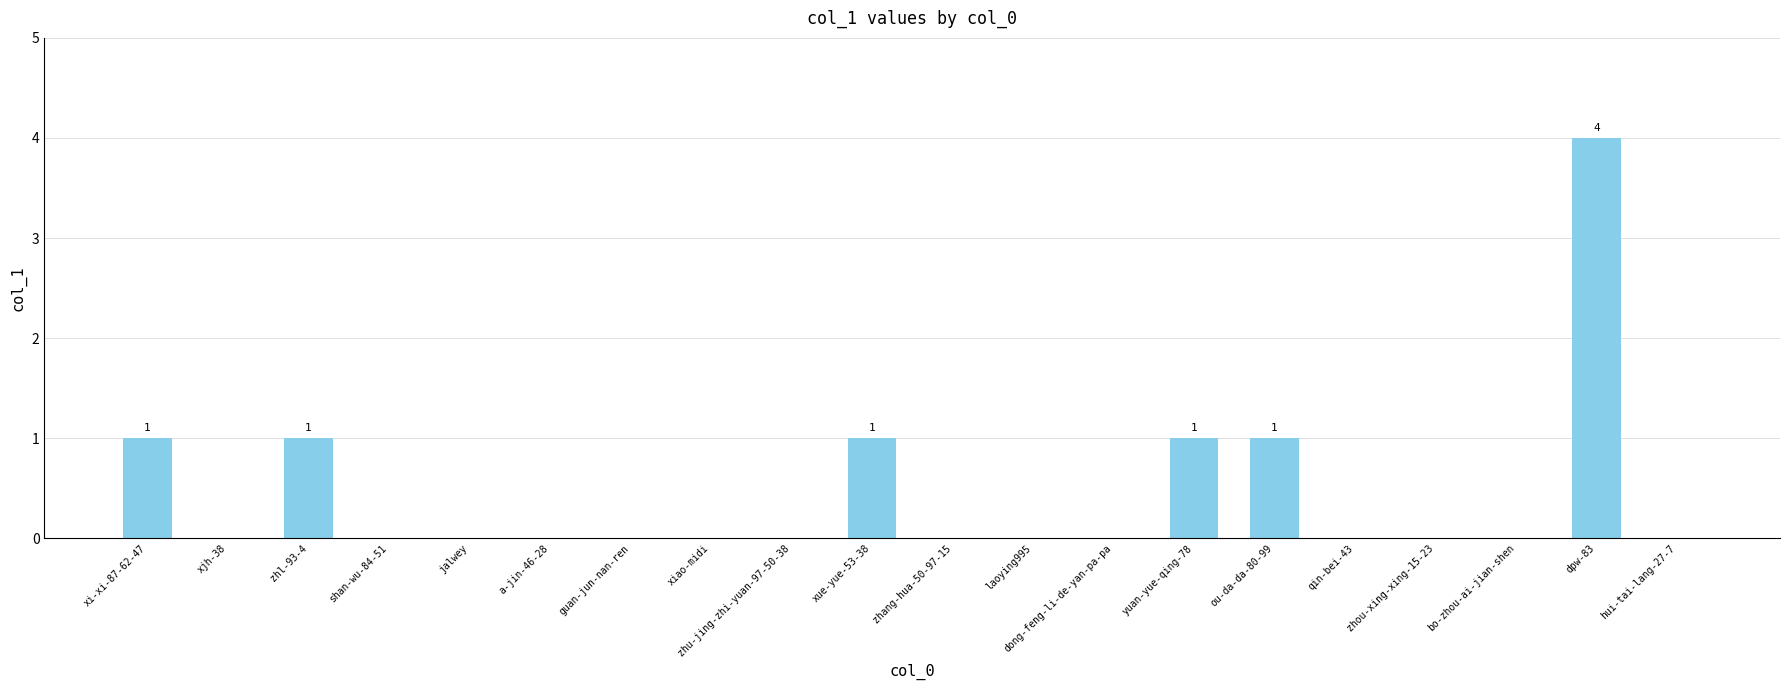

What is the greatest value displayed?

4